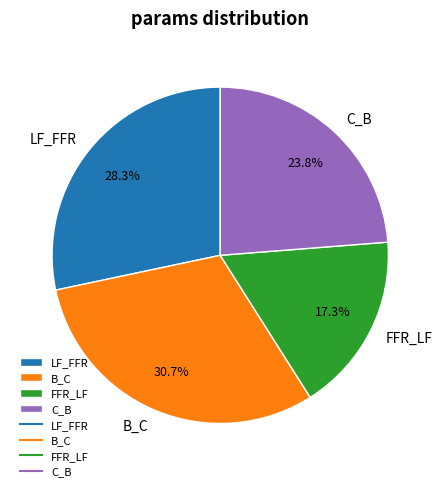

How many slices are in this pie chart?

4